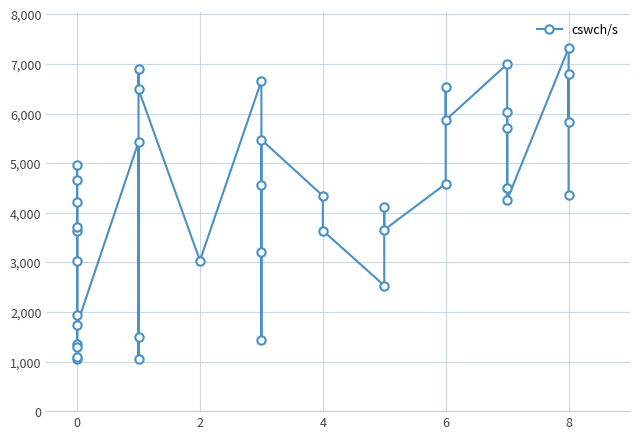

How many interior local valleys (lower than both neighbors) does the data have?

12